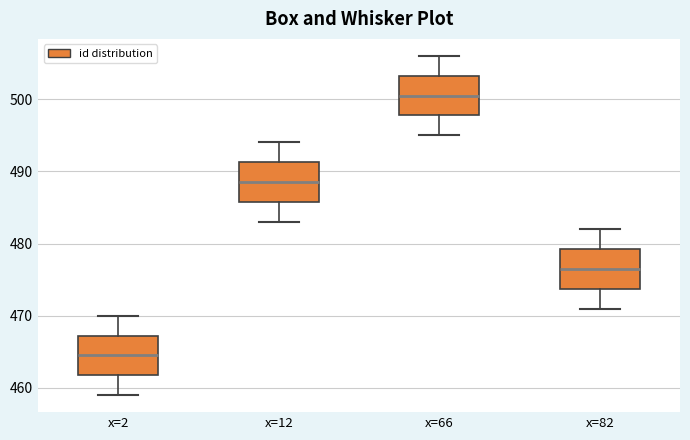

Reading left to right, read every box against the y-axis: the position of its median line, the range the box covers, and the ends of its whiskers. The values are not printed on the chart, so give them approximately, as read against the axis.

x=2: median 465, box 462 to 467, whiskers 459 to 470
x=12: median 489, box 486 to 491, whiskers 483 to 494
x=66: median 501, box 498 to 503, whiskers 495 to 506
x=82: median 477, box 474 to 479, whiskers 471 to 482